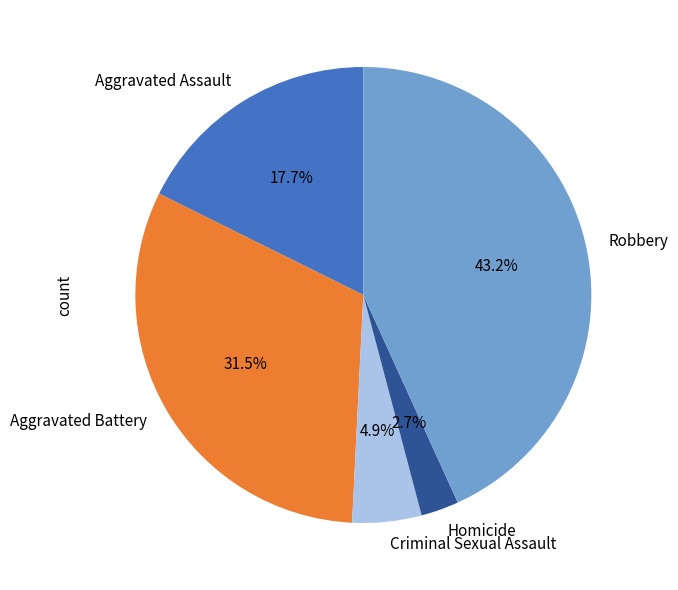

Which category has the smallest portion of the pie?

Homicide